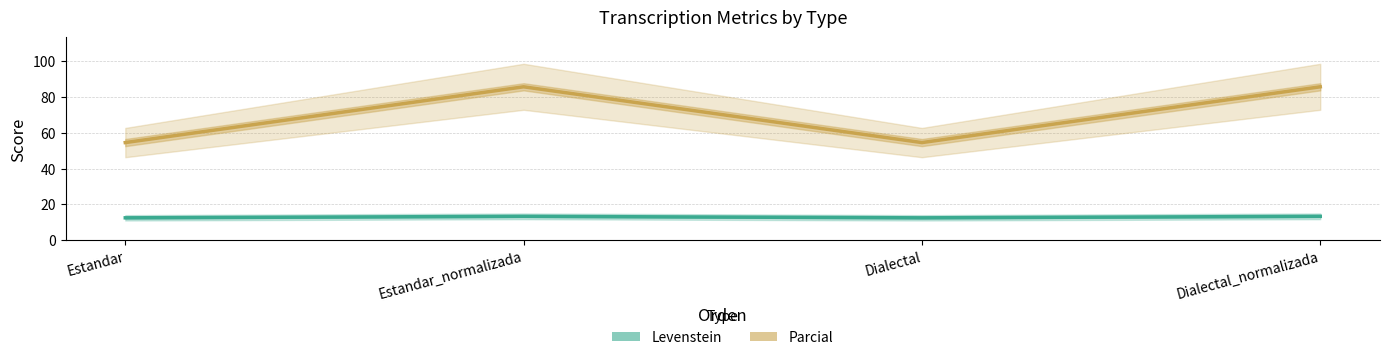

Is it true that Parcial equals 54.5 at Dialectal?

True